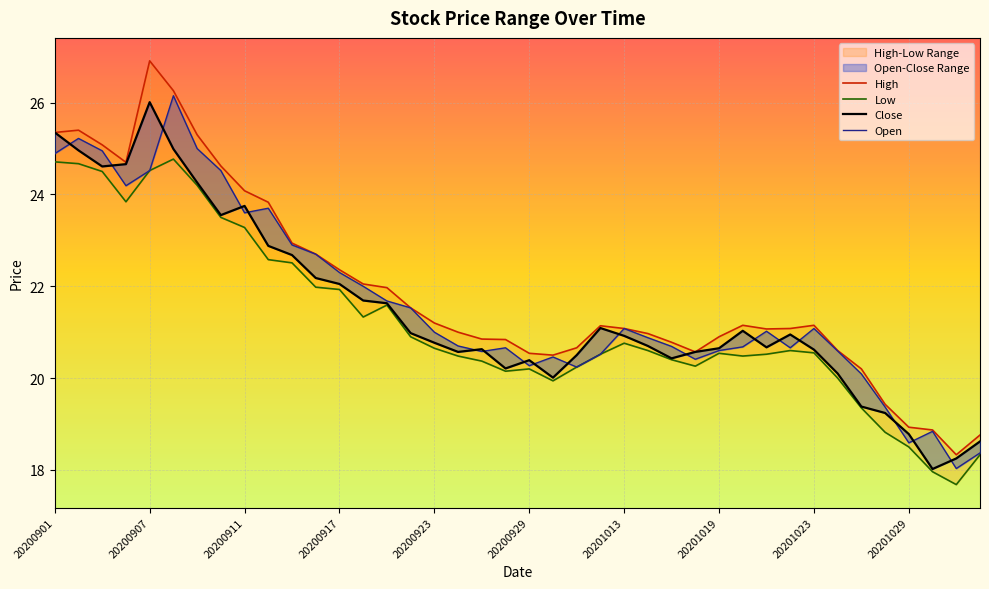

What is the smallest value displayed?

17.7